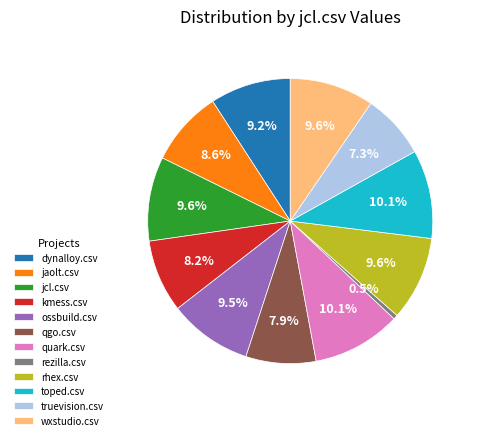

Do wxstudio.csv and jcl.csv together represent more than half of the pie?

No